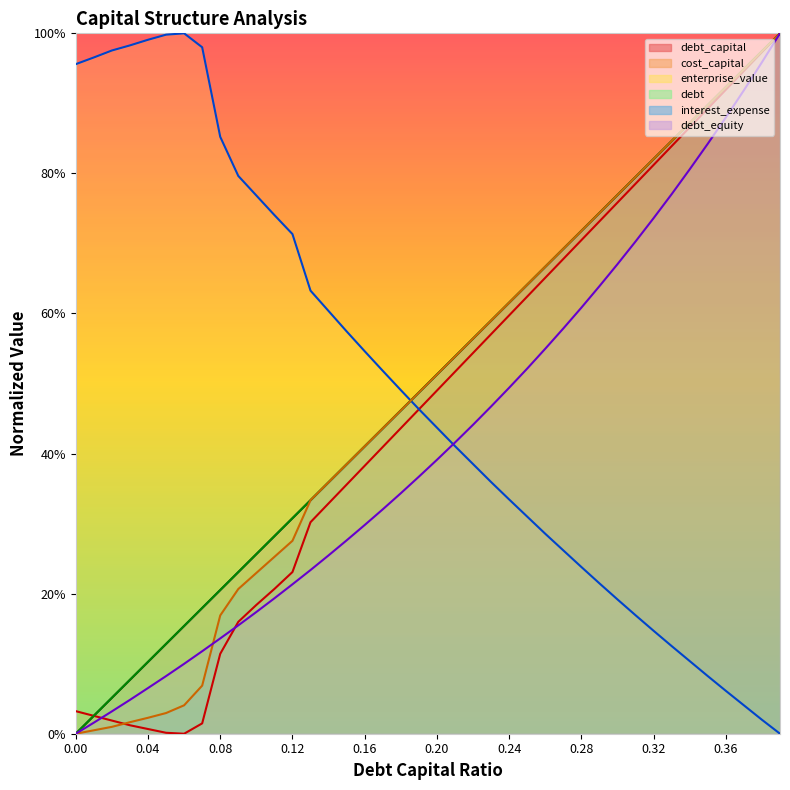

Which has a higher value, 0.34 or 0.12?

0.34